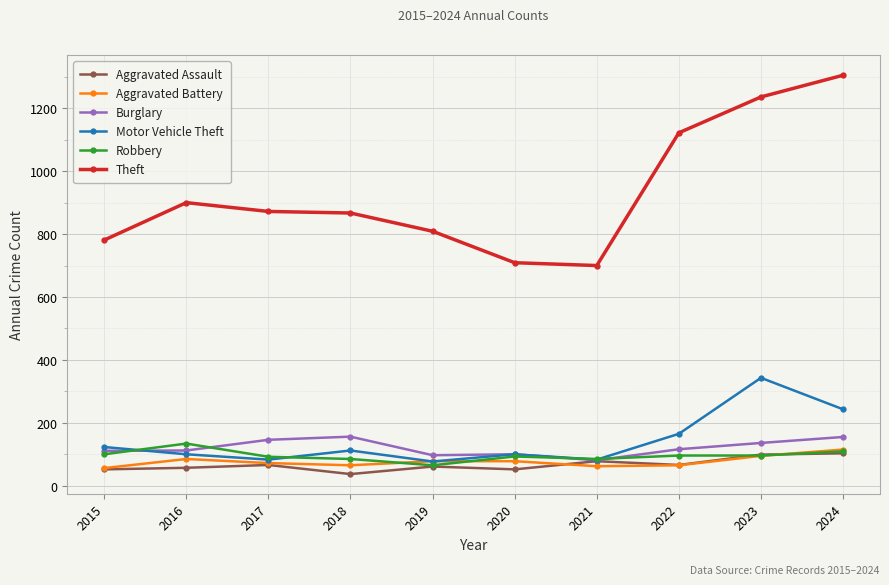

In Aggravated Battery, how many points are lower than both neighbors (excluding endpoints)?

2